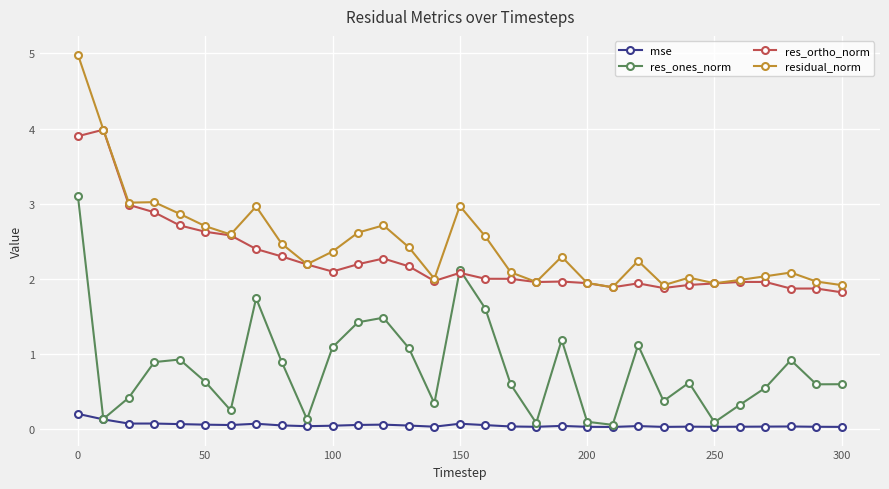

How many series are shown in this chart?

4